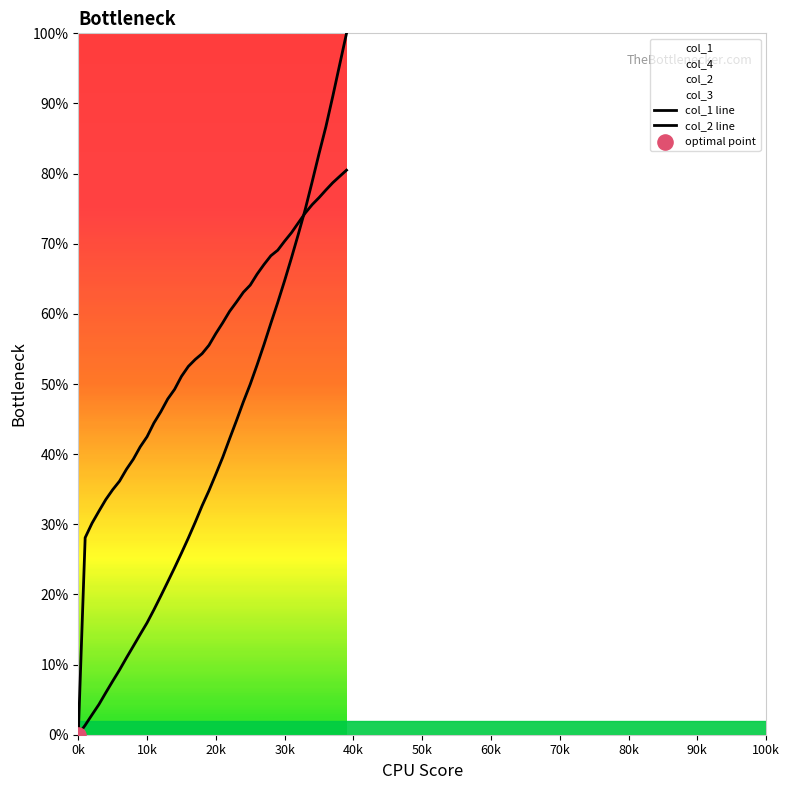

At how many categories does at least one series exceed 58?

19